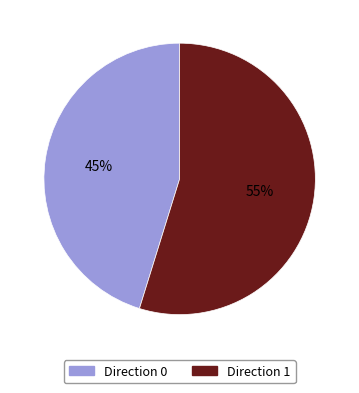

To the nearest percent, what is the average slice percentage?

50%